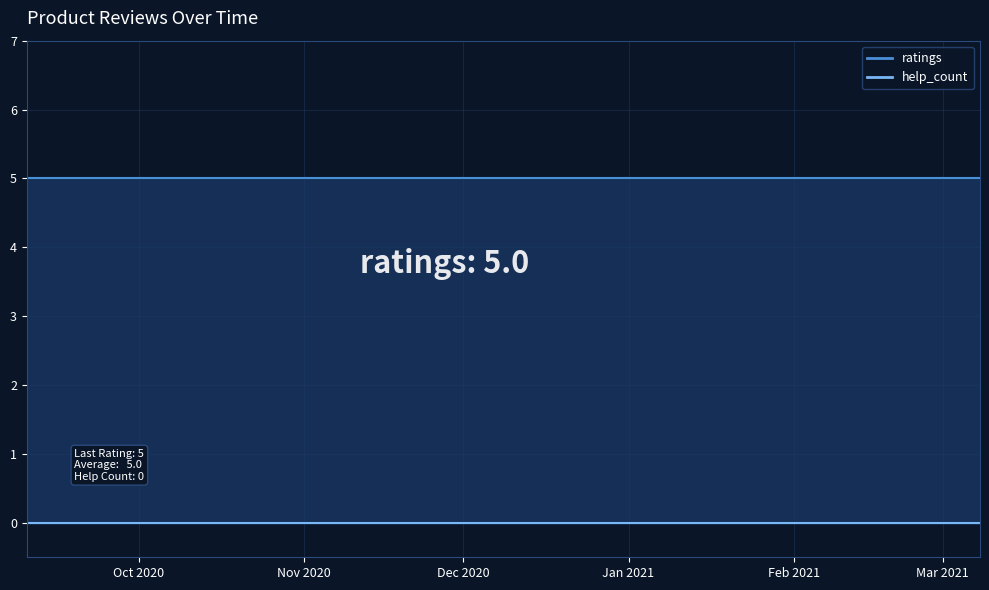

True or false: ratings_line has more than 0 interior local peaks.

False